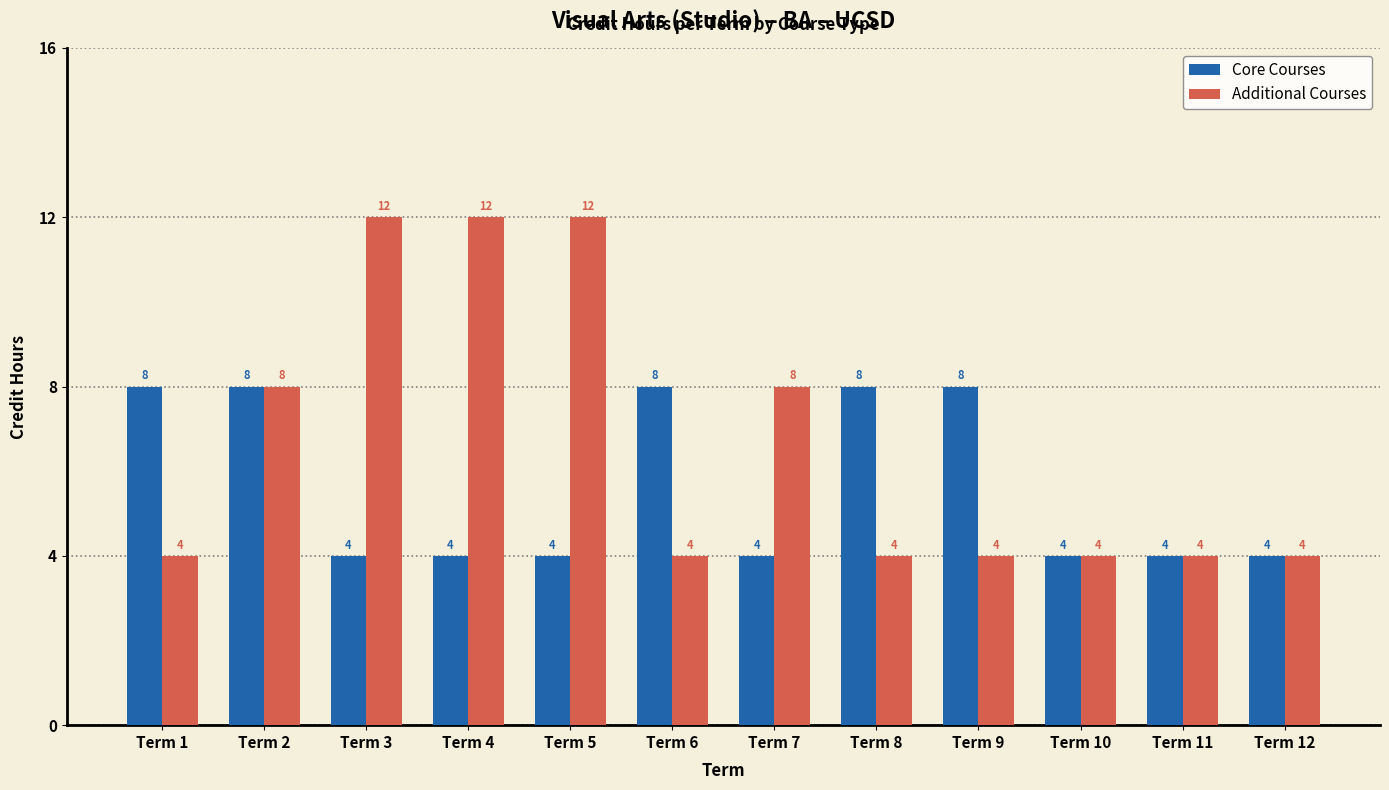

True or false: Core Courses has a value of 4 at Term 12.

True